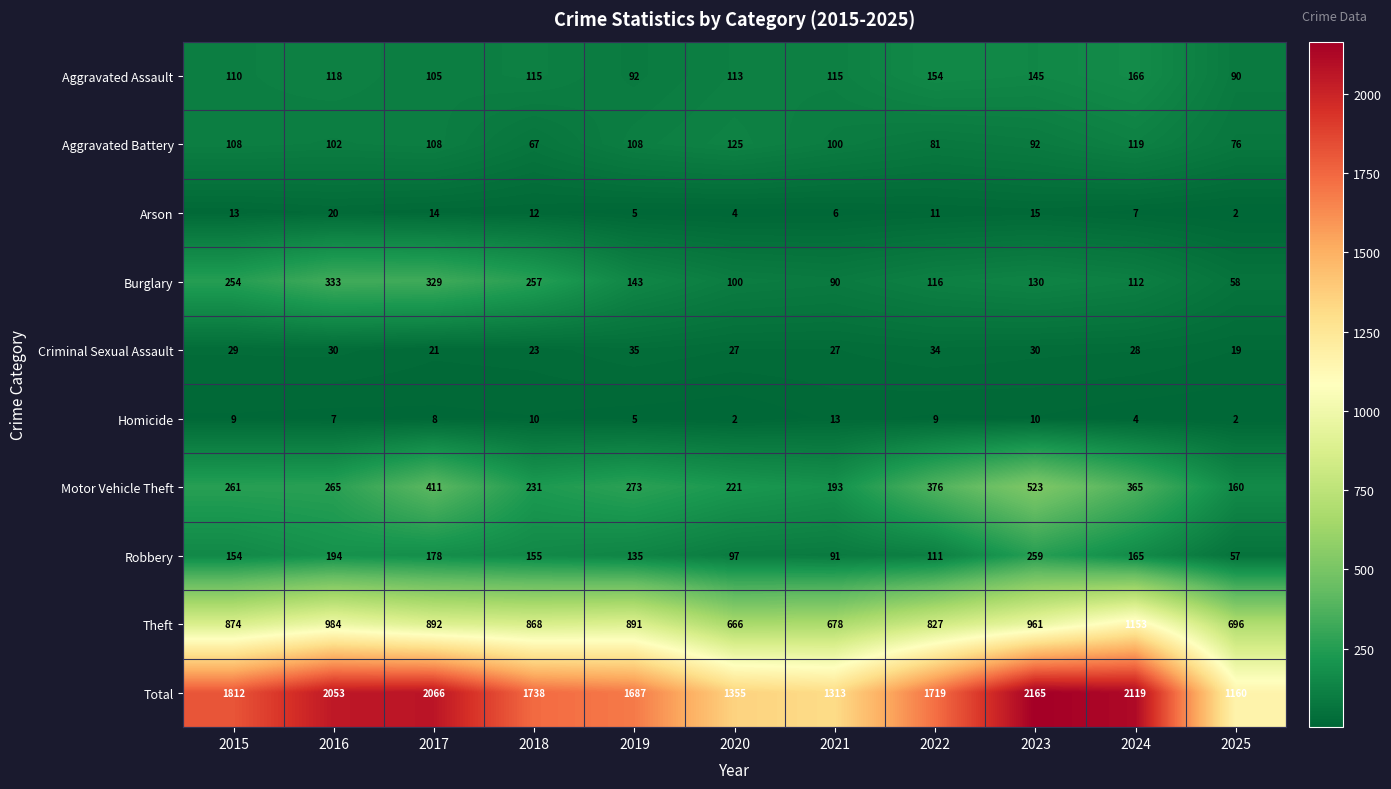

Where does the Arson series first go above 11?

2015